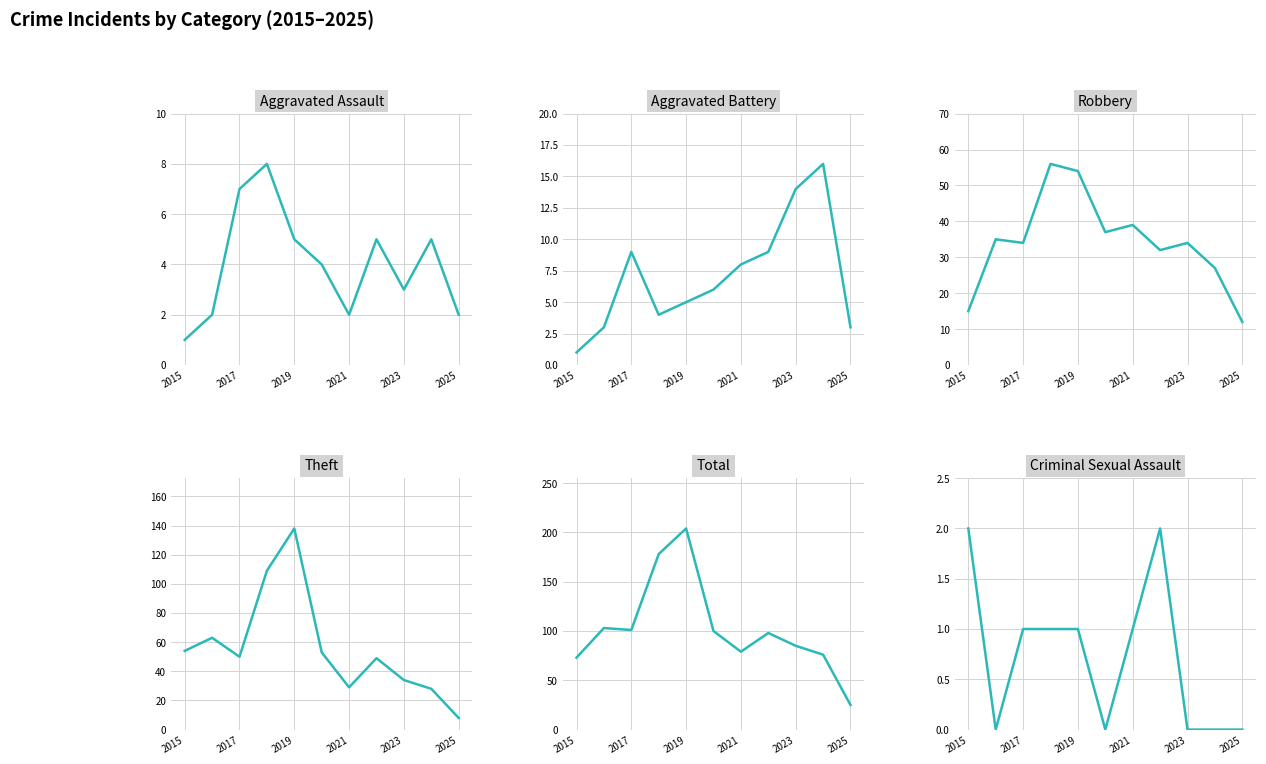

True or false: Aggravated Assault and Theft cross at least once.

False